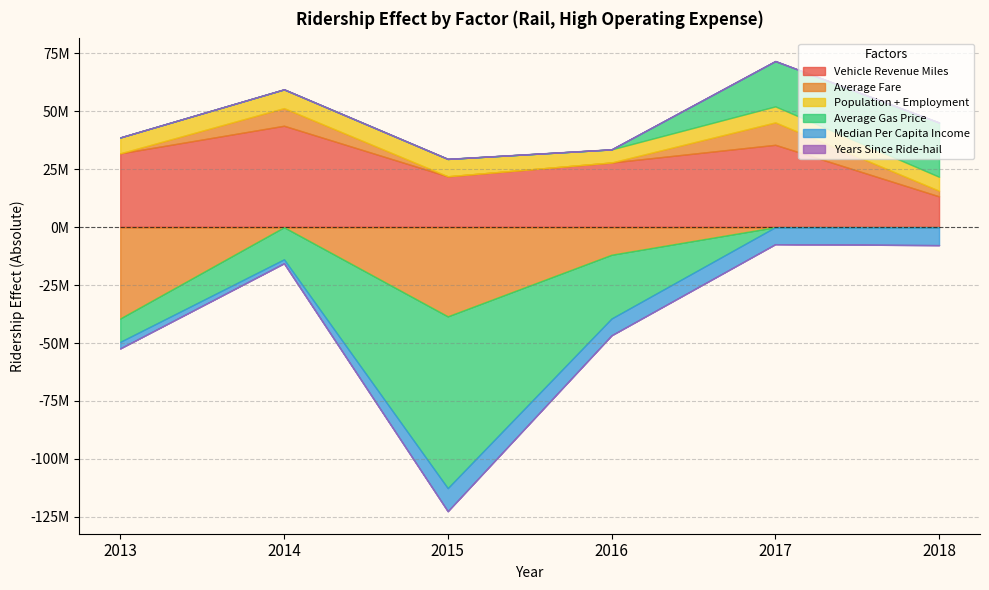

Does the chart have visible grid lines?

Yes